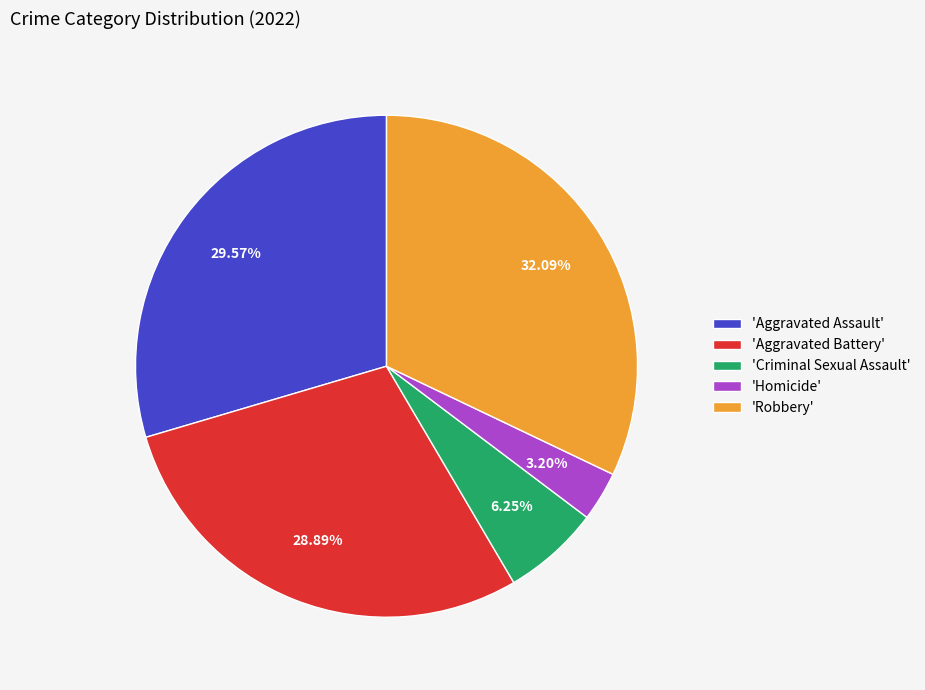

Which slice is the smallest?

'Homicide'